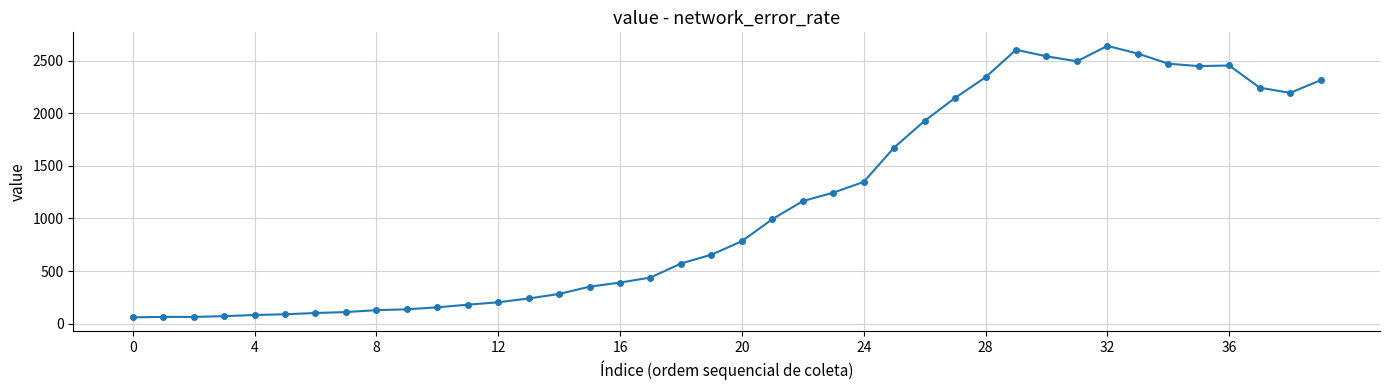

What is the smallest value displayed?

61